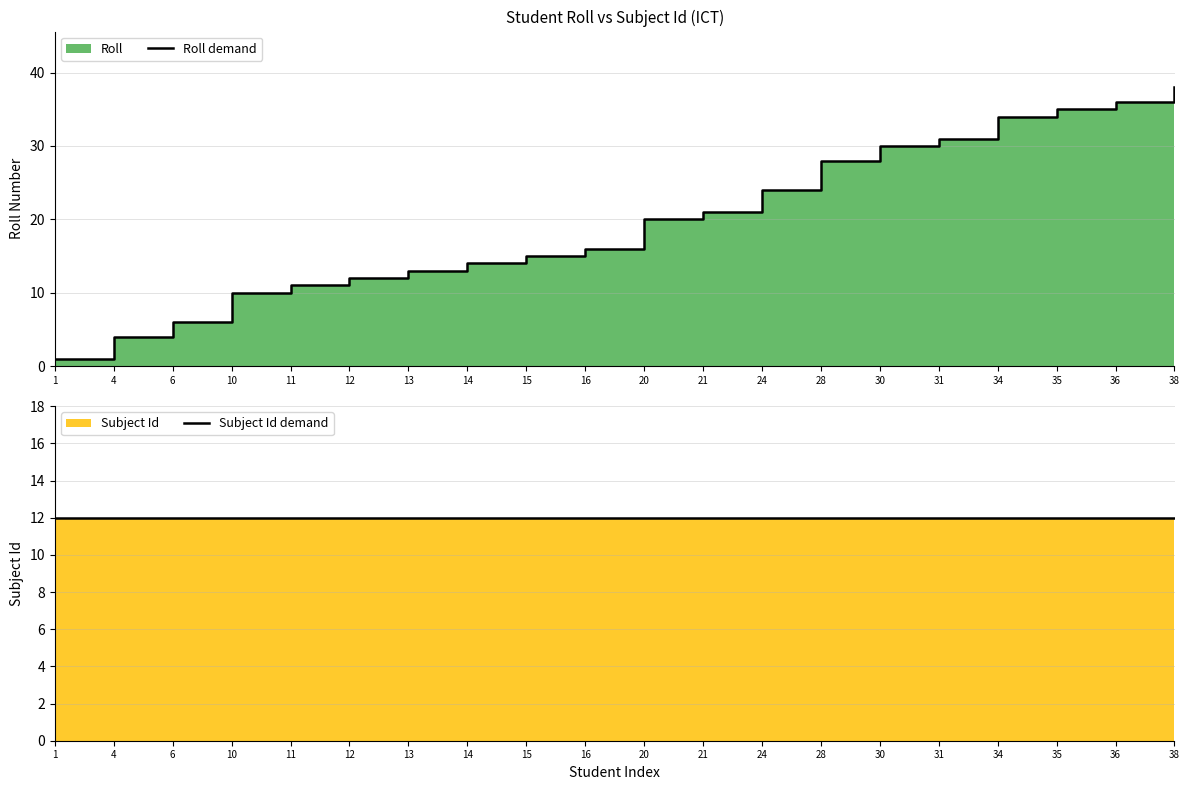

What is the sum of all Roll demand values?

399